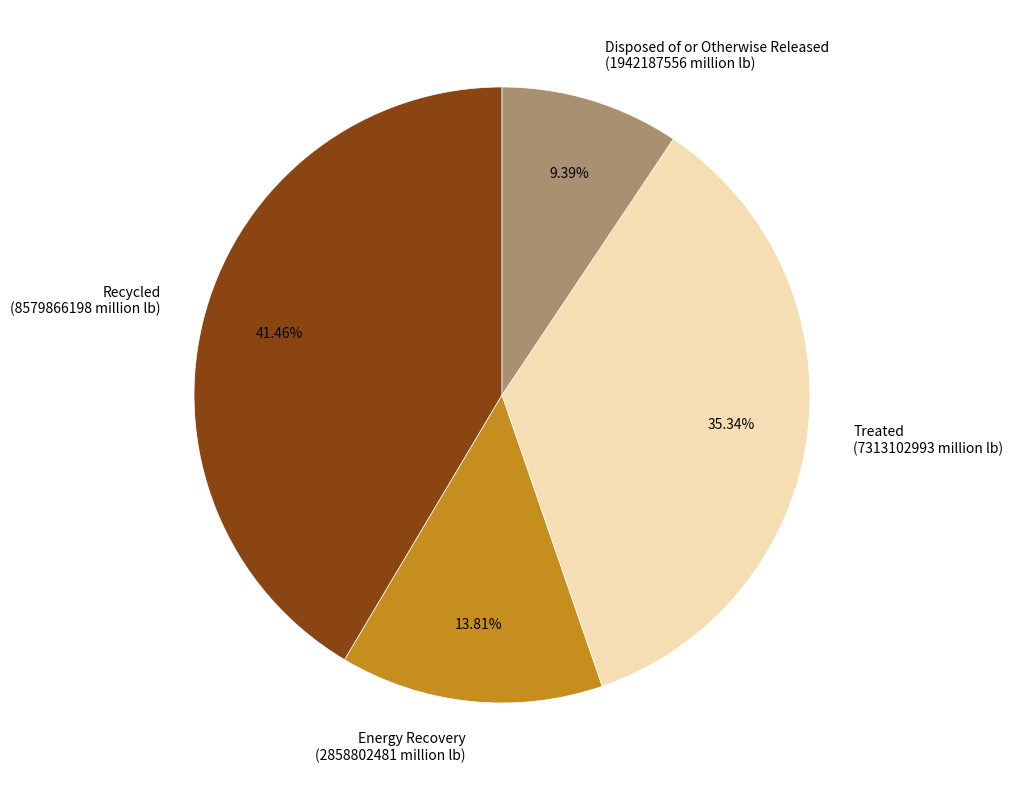

The Energy Recovery slice represents 25% of the pie. True or false?

False